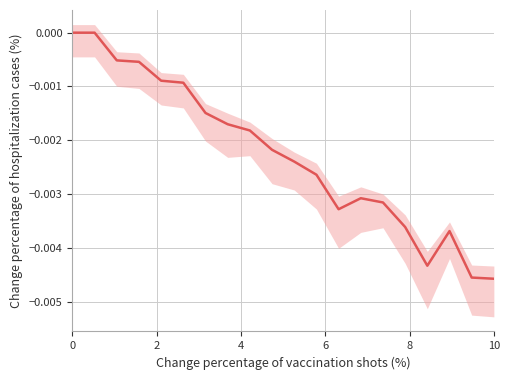

Does the chart display data point markers on the line(s)?

No